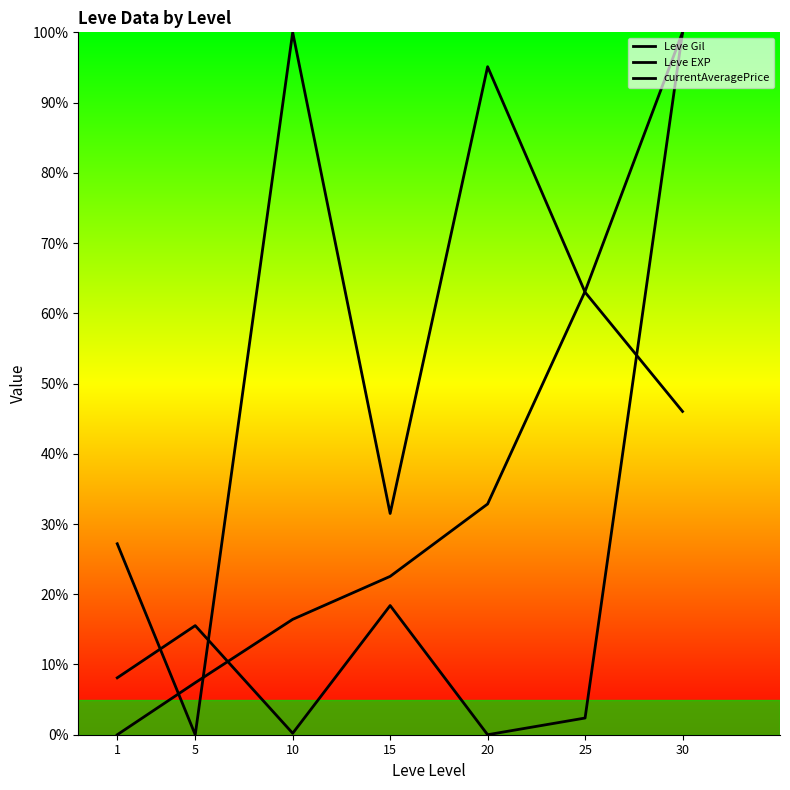

What is the value of the Leve Gil point at the 4th from the left?

31.5